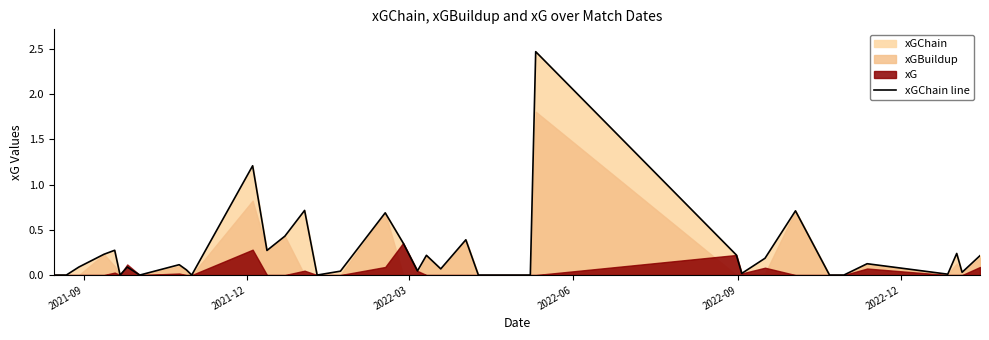

What is the label of the 1st point from the left?

2021-09